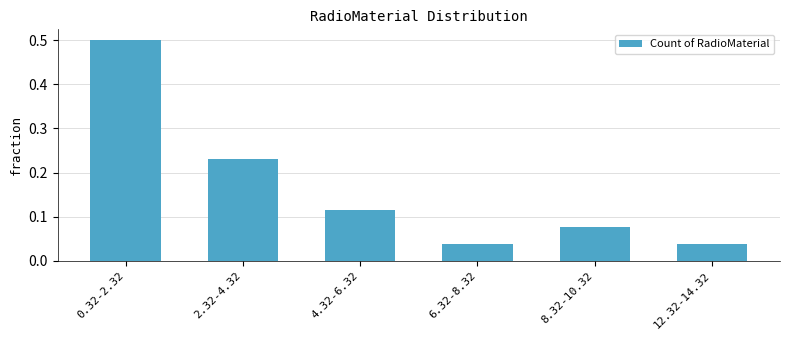

What is the sum of all values?

1.0